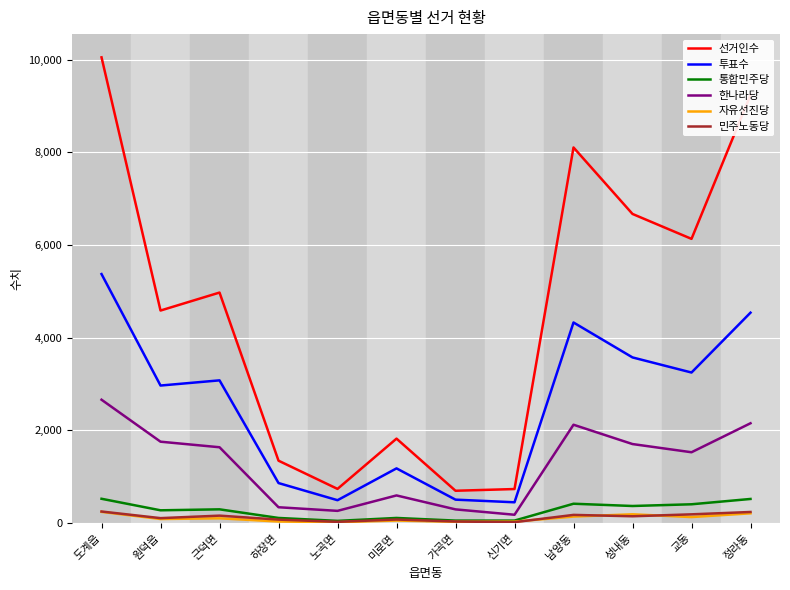

At which category is the sum across all series the highest?

도계읍